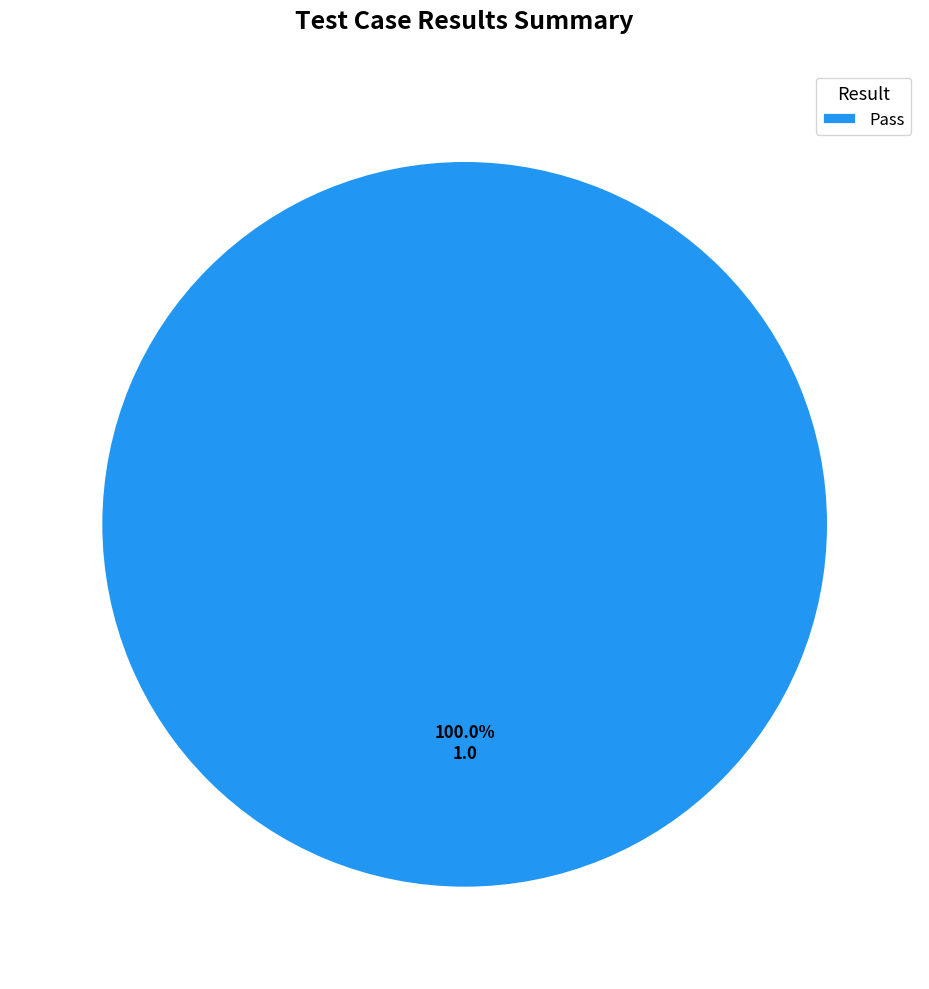

What is the majority slice?

Pass